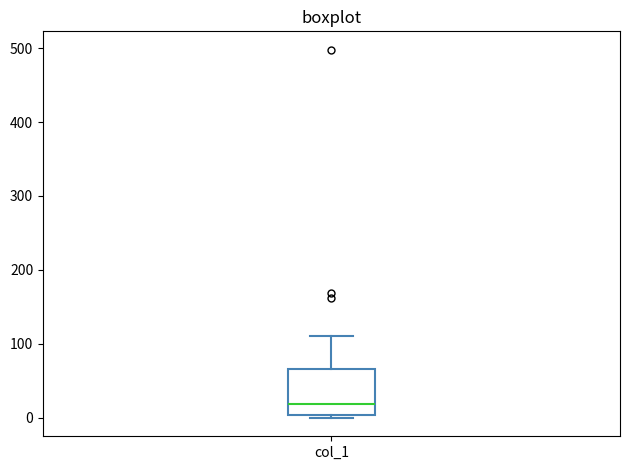

Transcribe this box plot: give where the median line is, the range the box spans, and where the two whiskers end, as read against the y-axis. The values are not printed on the chart, so give them approximately, as read against the axis.

median 20, box 0 to 70, whiskers 0 (just below the box's lower edge) to 110